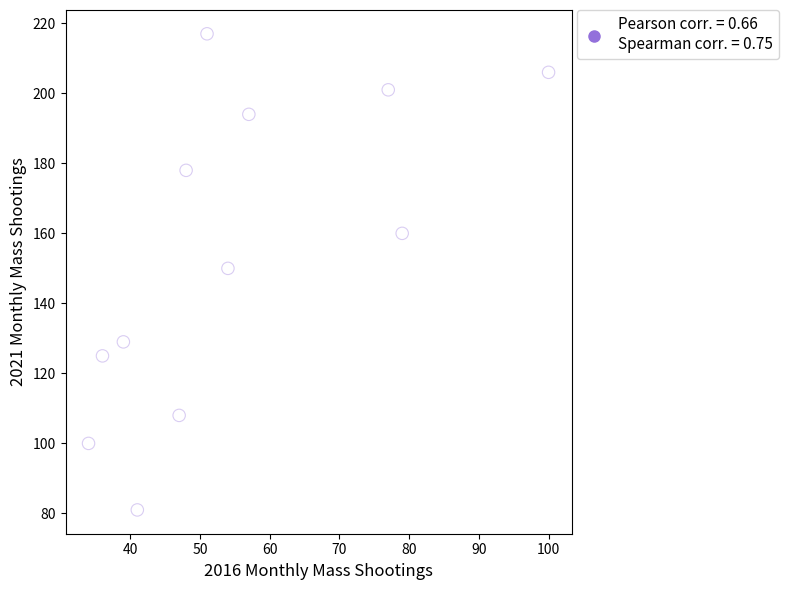

What is the range of X values (max minus min)?

66